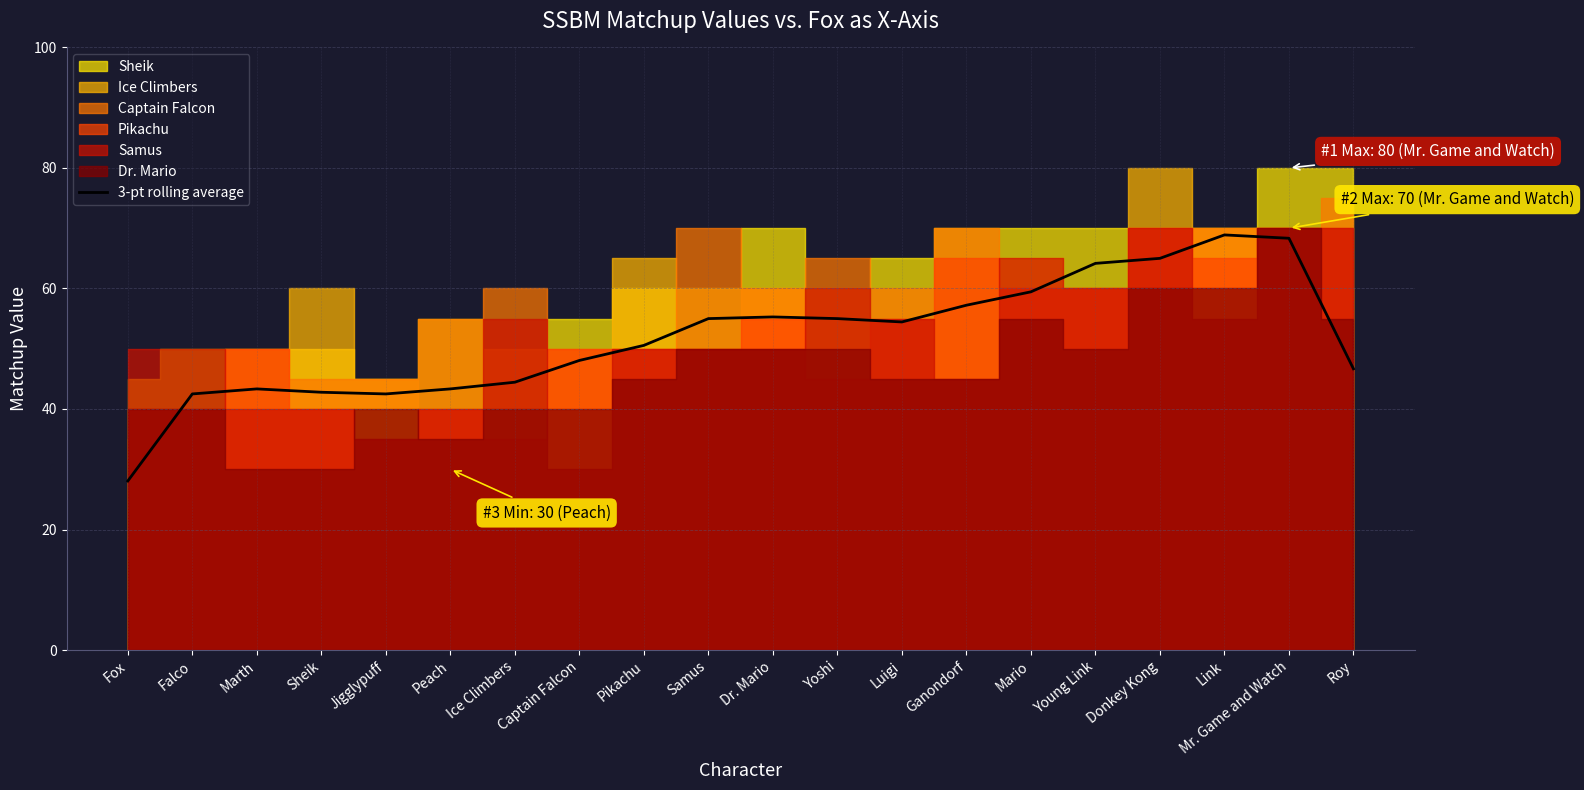

What position from the right is Ganondorf?

7